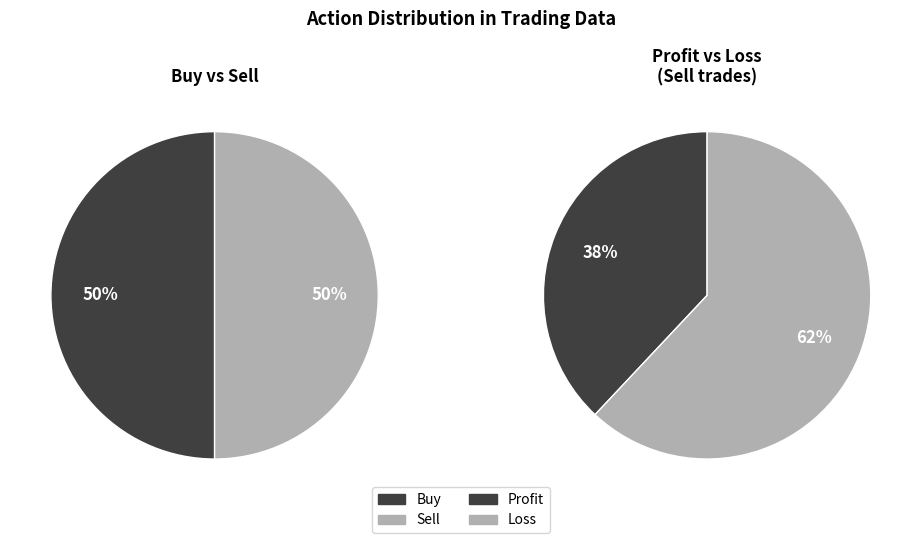

What is the smallest slice in the pie chart?

Buy (Profit)